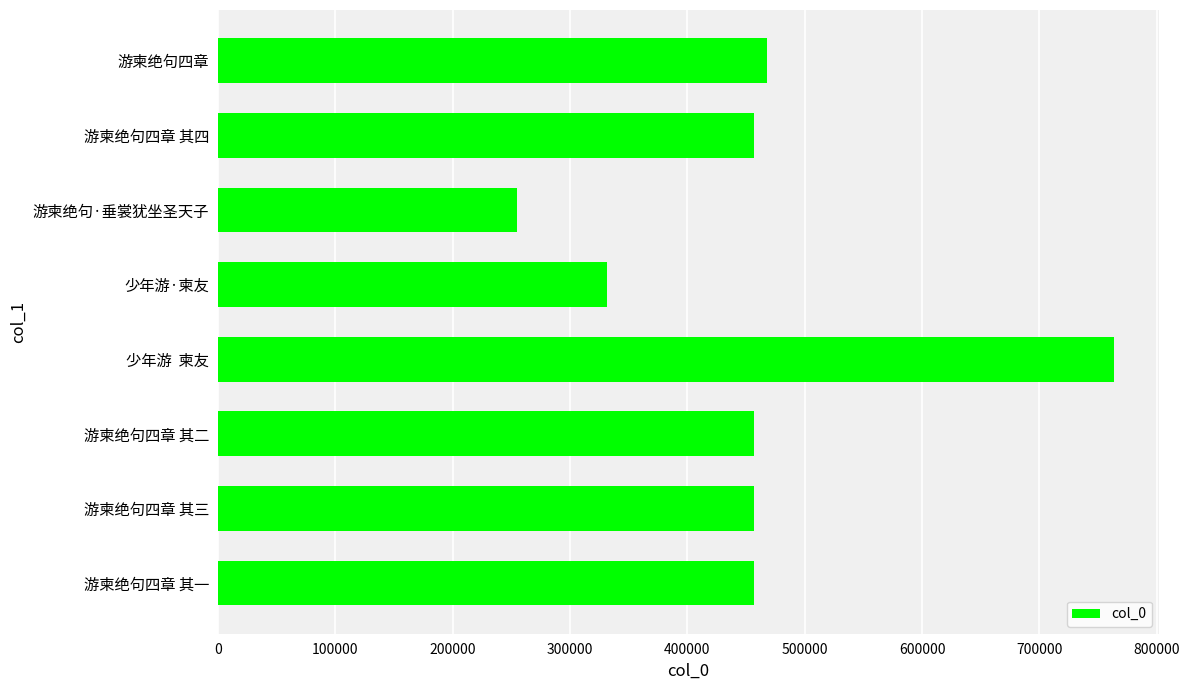

At which category does the chart reach its peak across all series?

少年游  柬友